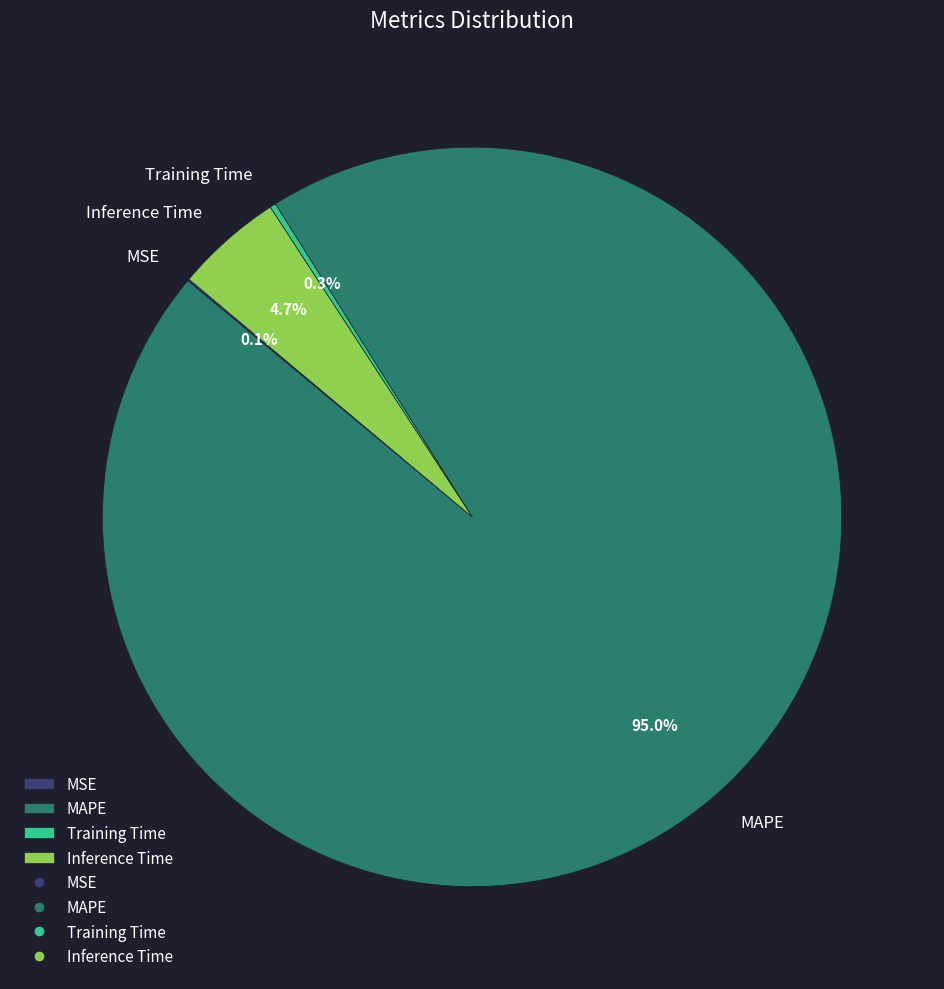

The MAPE slice represents 95% of the pie. True or false?

True